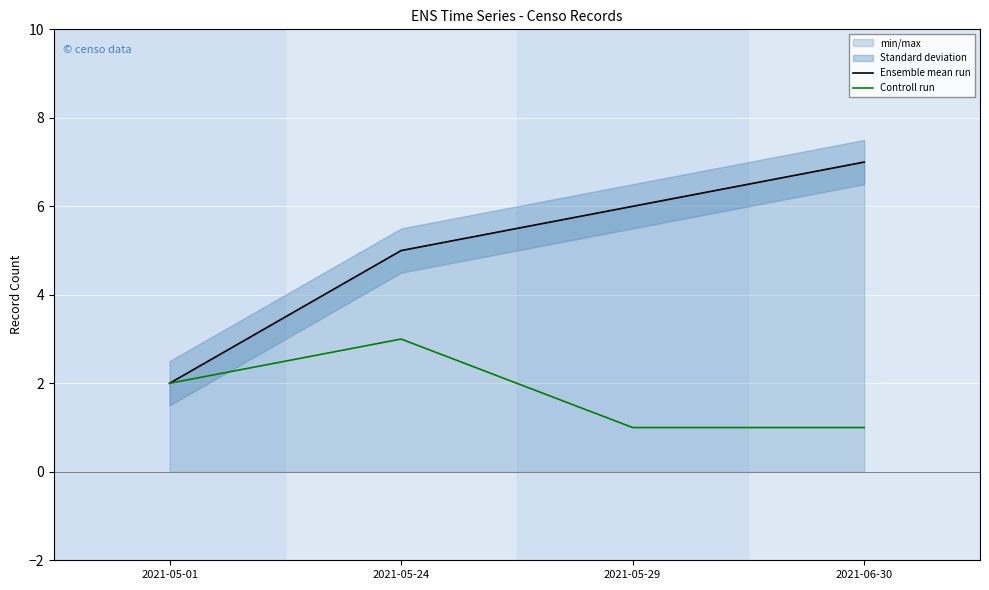

What is the maximum value shown in the chart?

7